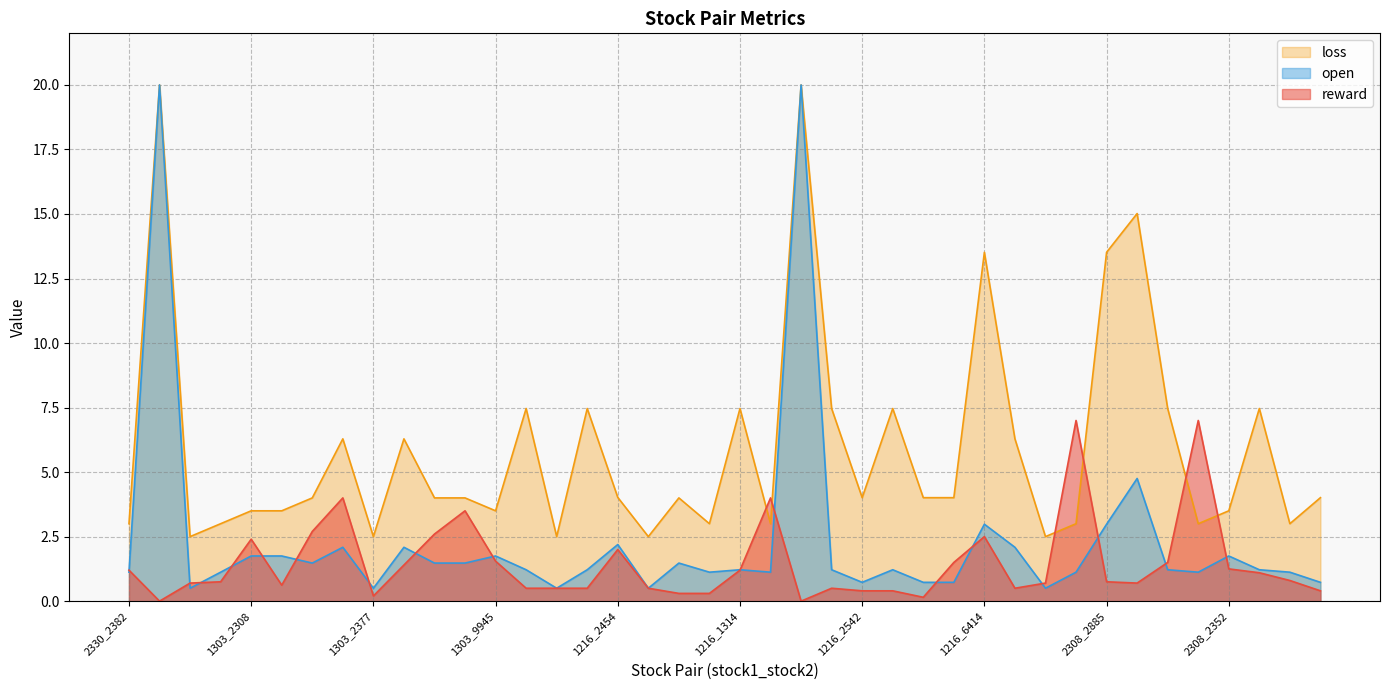

What is the difference between the maximum and minimum values in the open series?

19.5